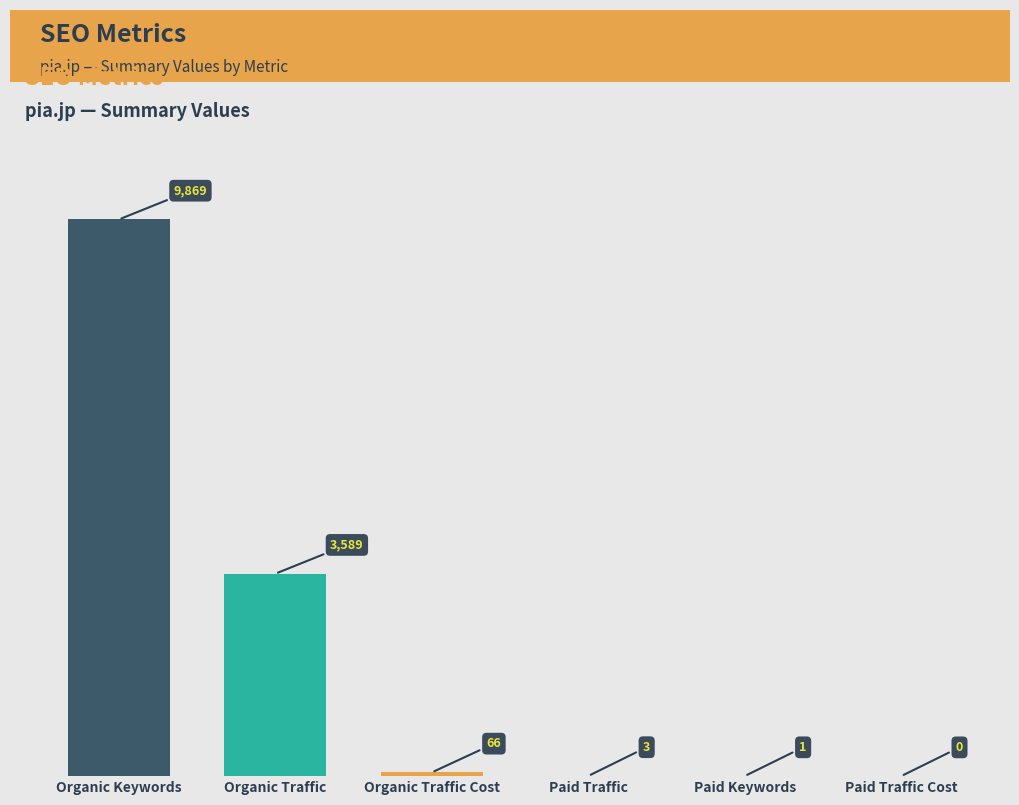

What is the sum of all values?

13528